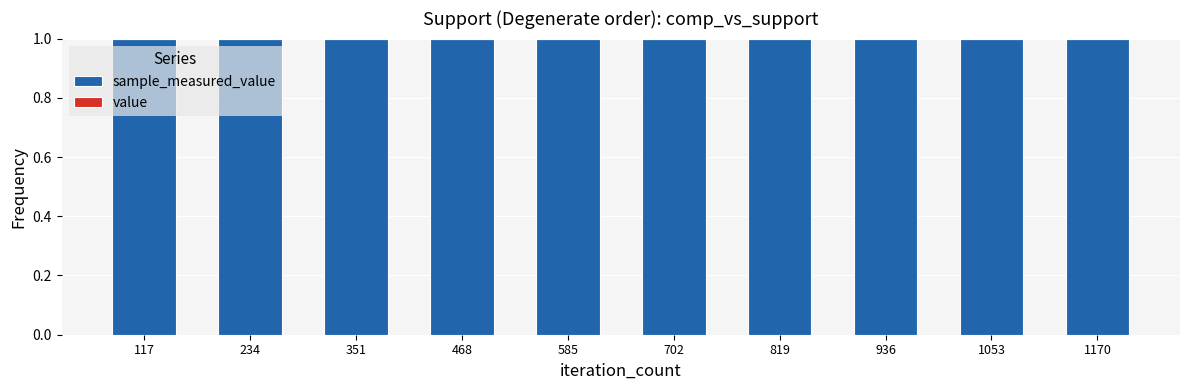

How many series are shown in this chart?

2